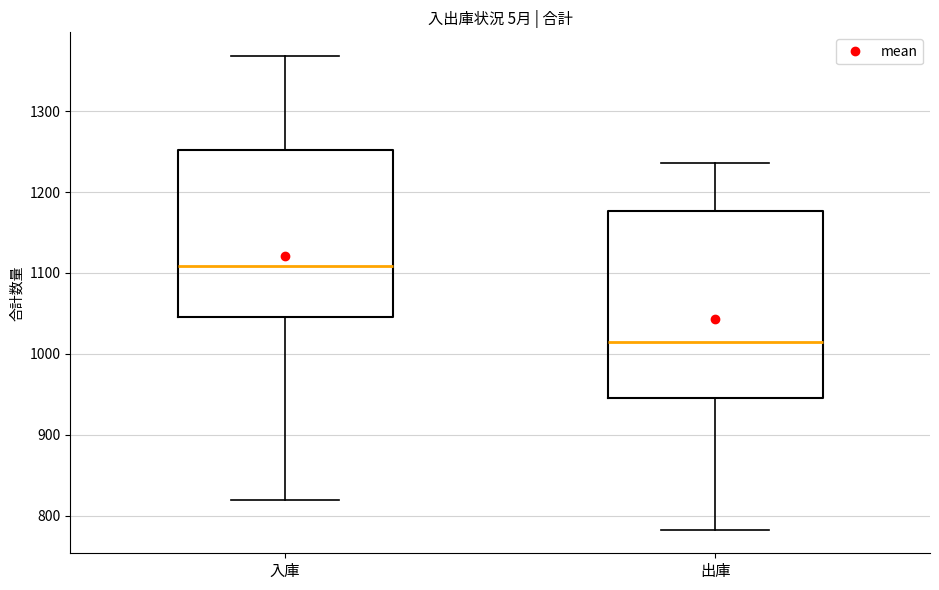

Reading left to right, transcribe this box plot: for each box, give where its median line is, the range the box spans, and where its two whiskers end, as read against the y-axis. The values are not printed on the chart, so give them approximately, as read against the axis.

入庫: median 1110, box 1050 to 1250, whiskers 820 to 1370
出庫: median 1020, box 950 to 1180, whiskers 780 to 1240